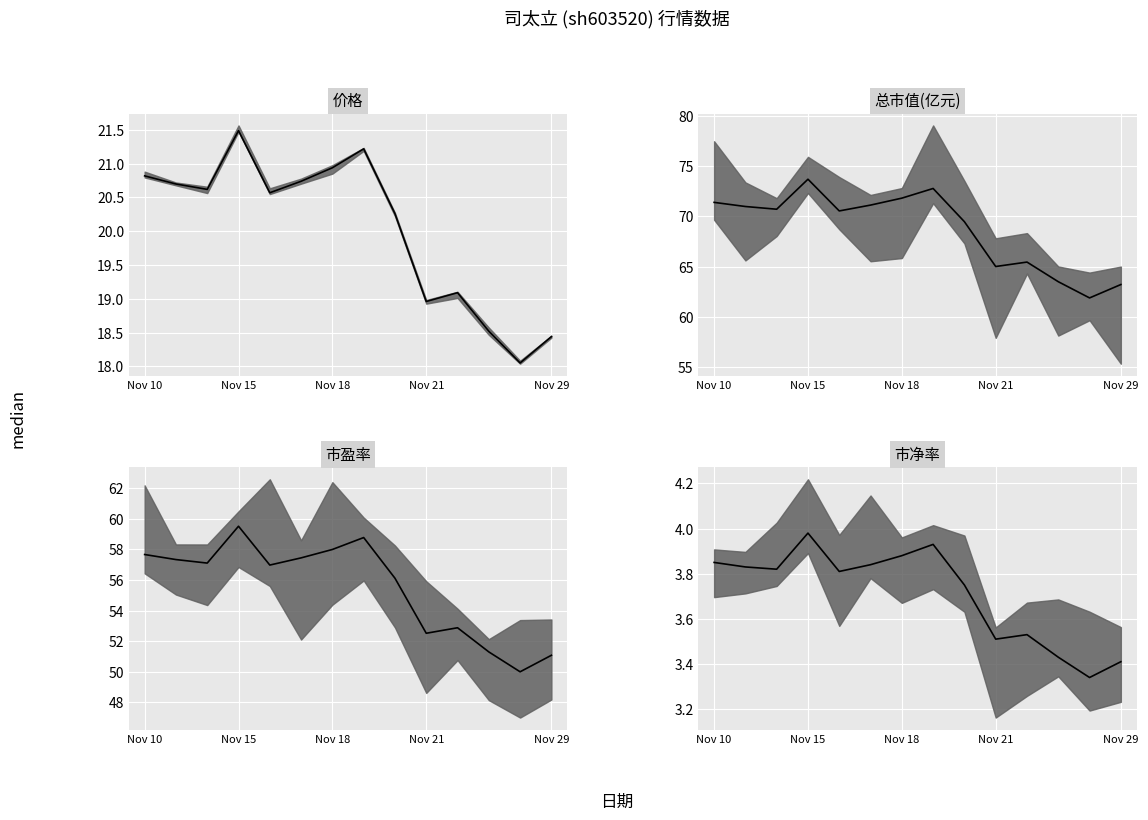

True or false: 价格 median has more than 1 points higher than both neighbors.

True